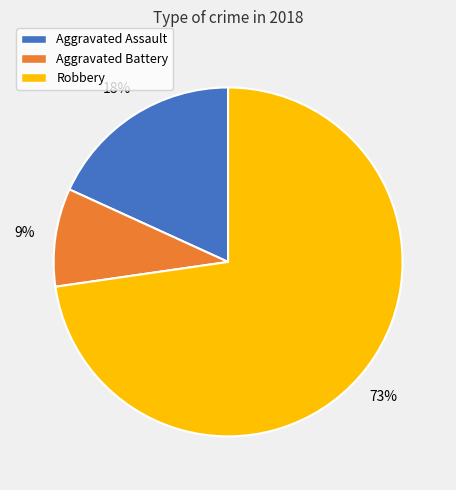

Which category has the smallest portion of the pie?

Aggravated Battery